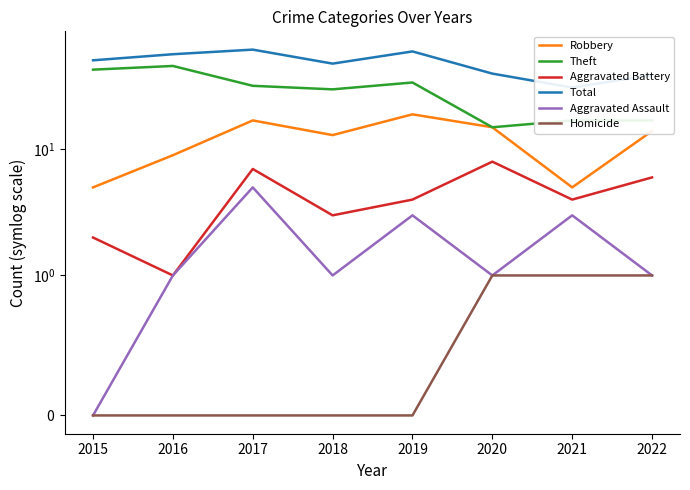

At 2019, list the series in order from smallest to largest.

Homicide, Aggravated Assault, Aggravated Battery, Robbery, Theft, Total